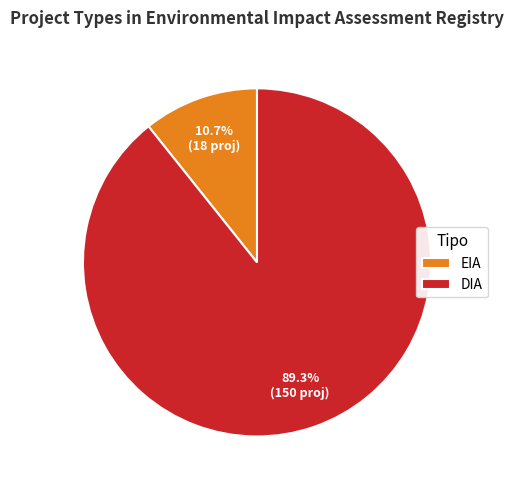

Between DIA and EIA, which is larger?

DIA